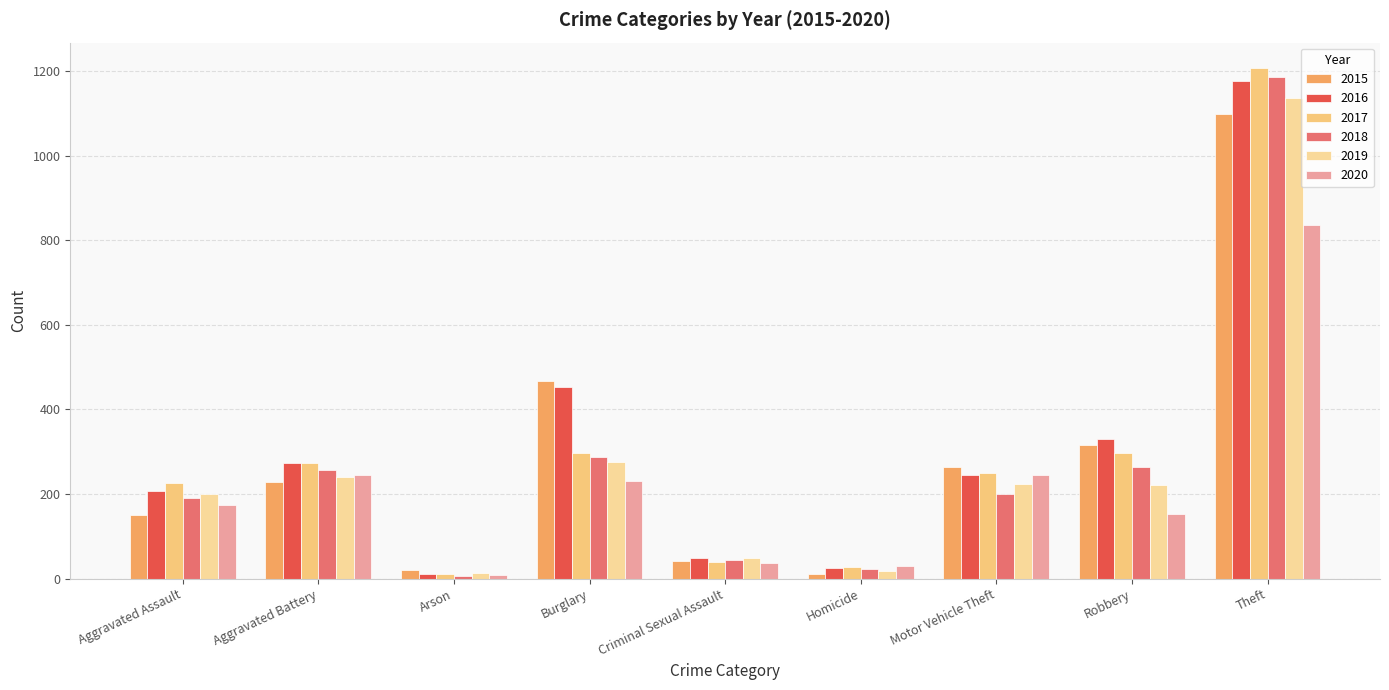

At which category is the sum across all series the highest?

Theft